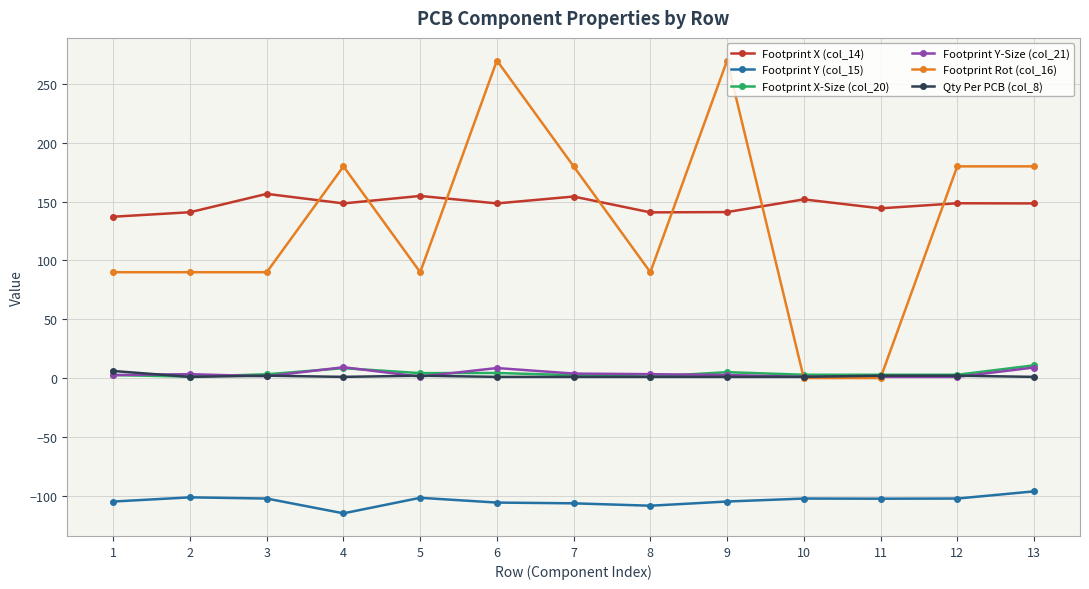

The Footprint Y (col_15) series shows -102.5 at 12. True or false?

True